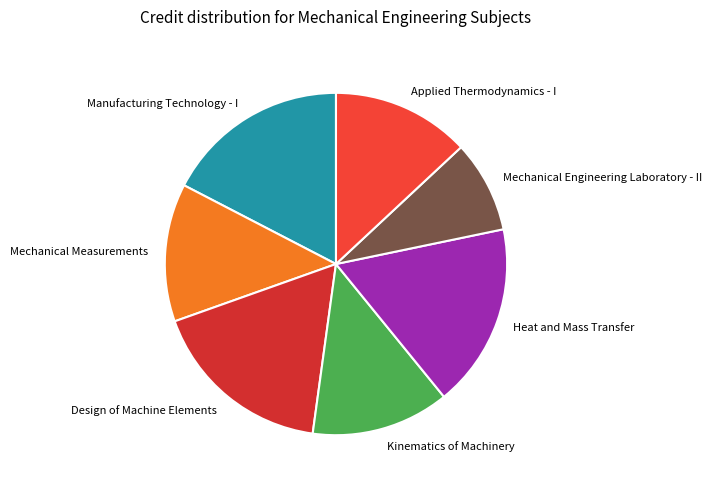

What is the ratio of the value at Kinematics of Machinery to the value at Mechanical Engineering Laboratory - II?

1.5